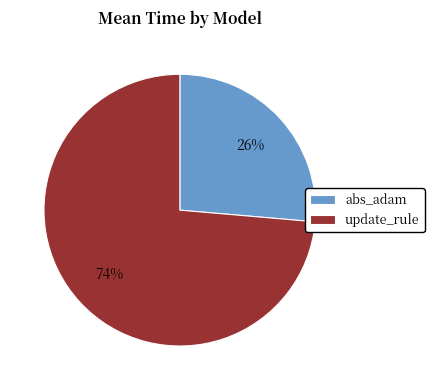

Count the number of slices in the pie.

2